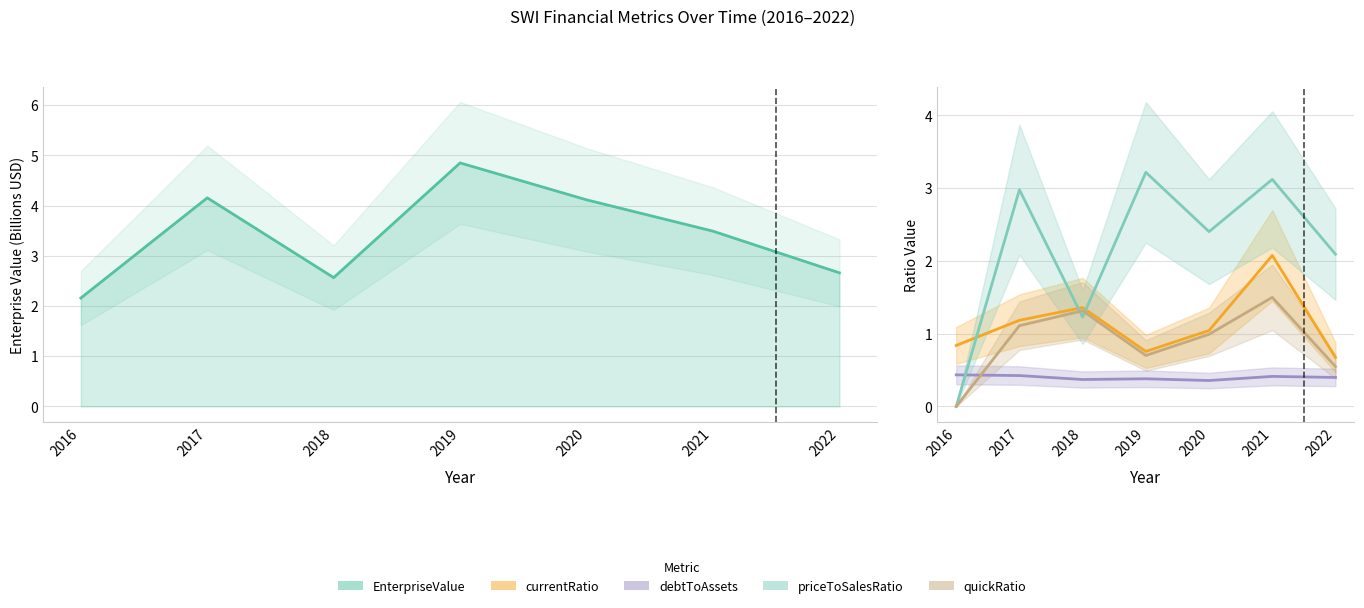

Rank the categories by quickRatio value from lowest to highest.

2016, 2022, 2019, 2020, 2017, 2018, 2021